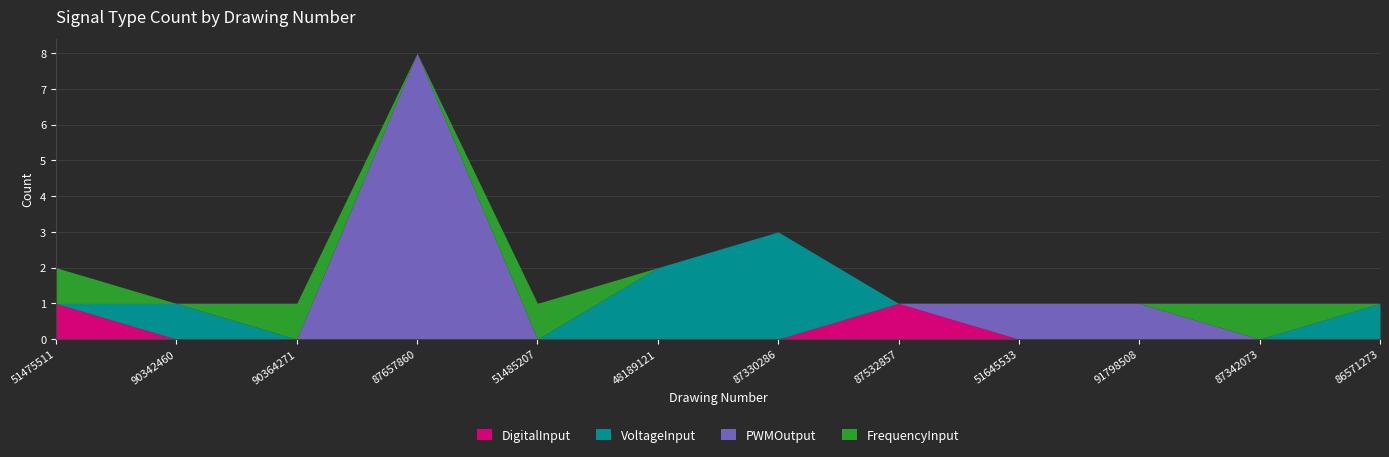

Count the number of categories in the chart.

12